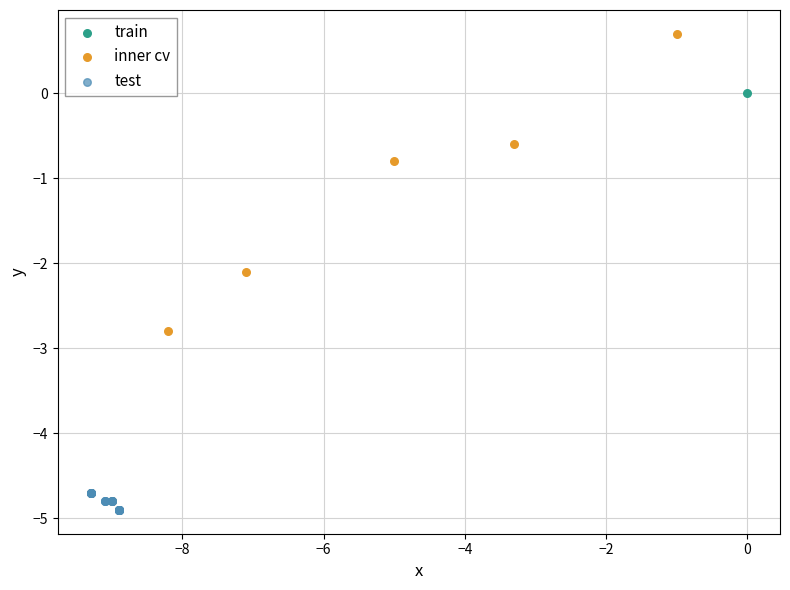

What are all the series names shown in the legend?

train, inner cv, test